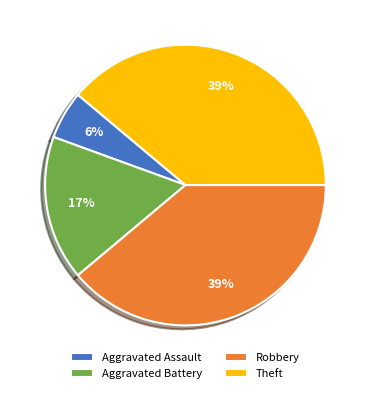

Do Robbery and Theft together represent more than half of the pie?

Yes